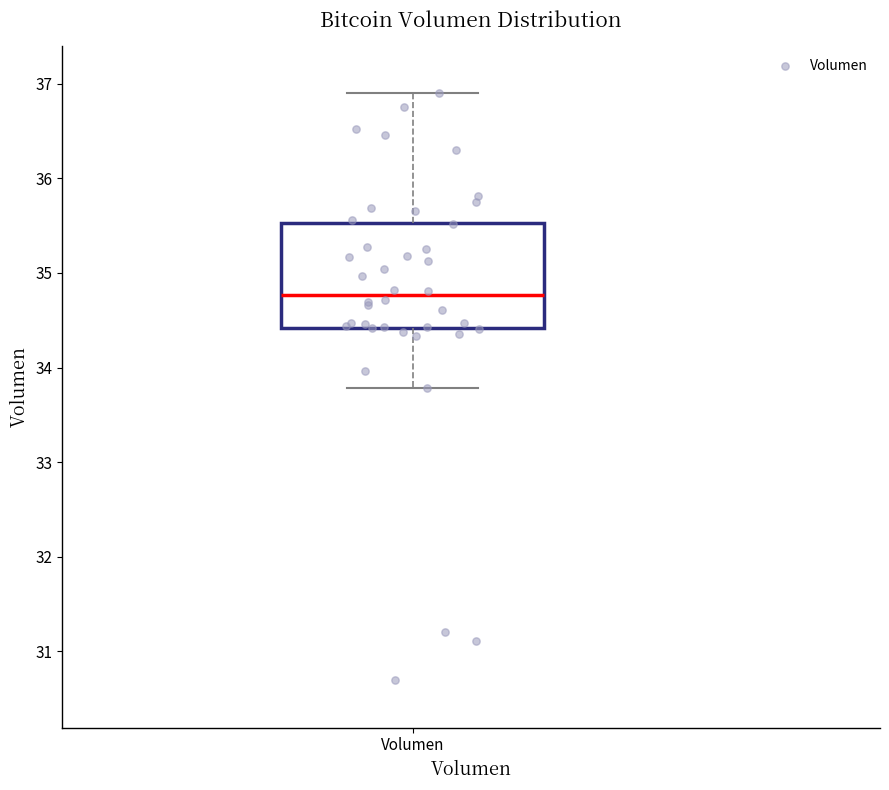

Read this box plot against the y-axis: the position of the median line, the range covered by the box, and the ends of both whiskers. The values are not printed on the chart, so give them approximately, as read against the axis.

median 34.8, box 34.4 to 35.5, whiskers 33.8 to 36.9